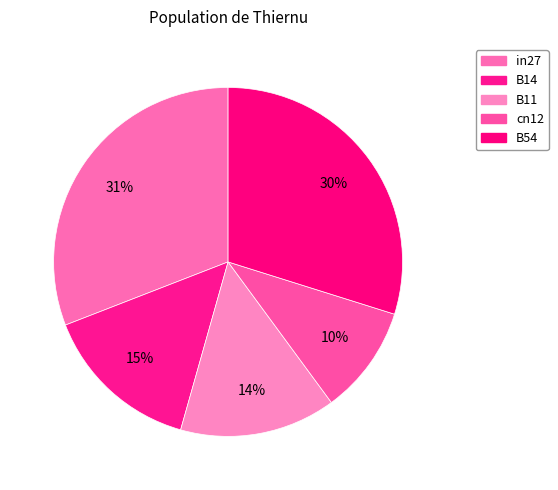

Which category has the biggest portion of the pie?

in27